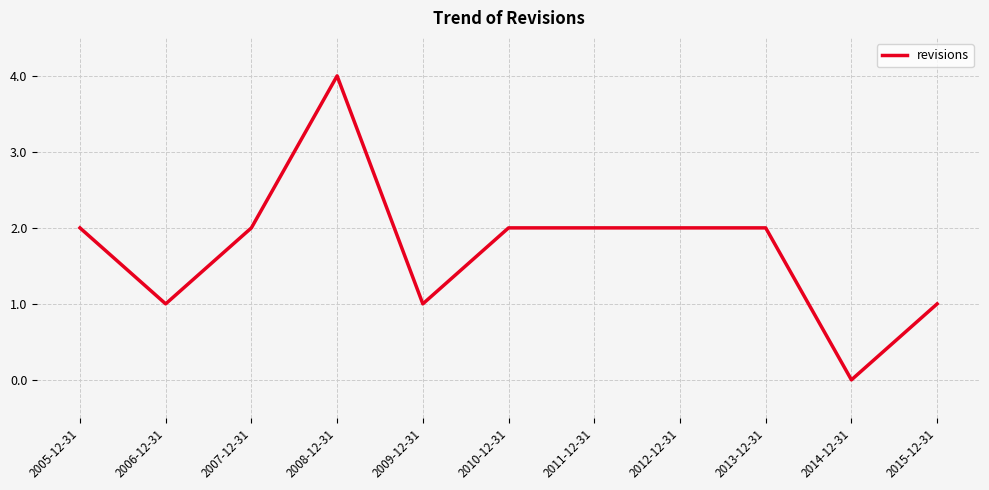

Count the number of categories in the chart.

11